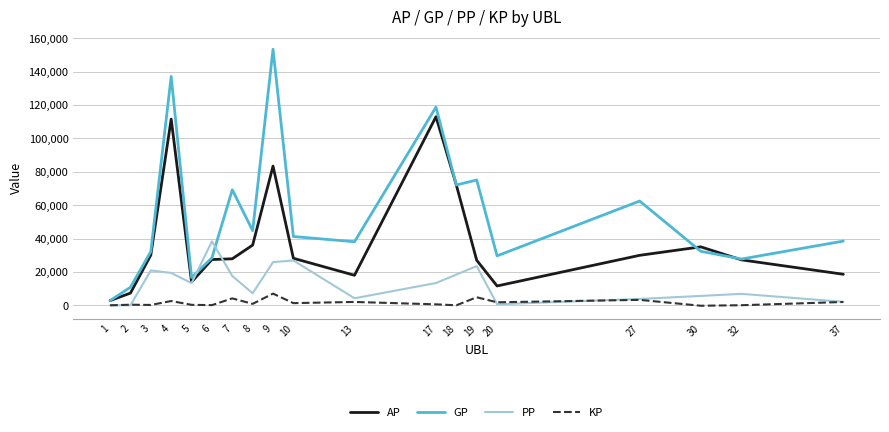

Which series changed the most between 7 and 30?

GP